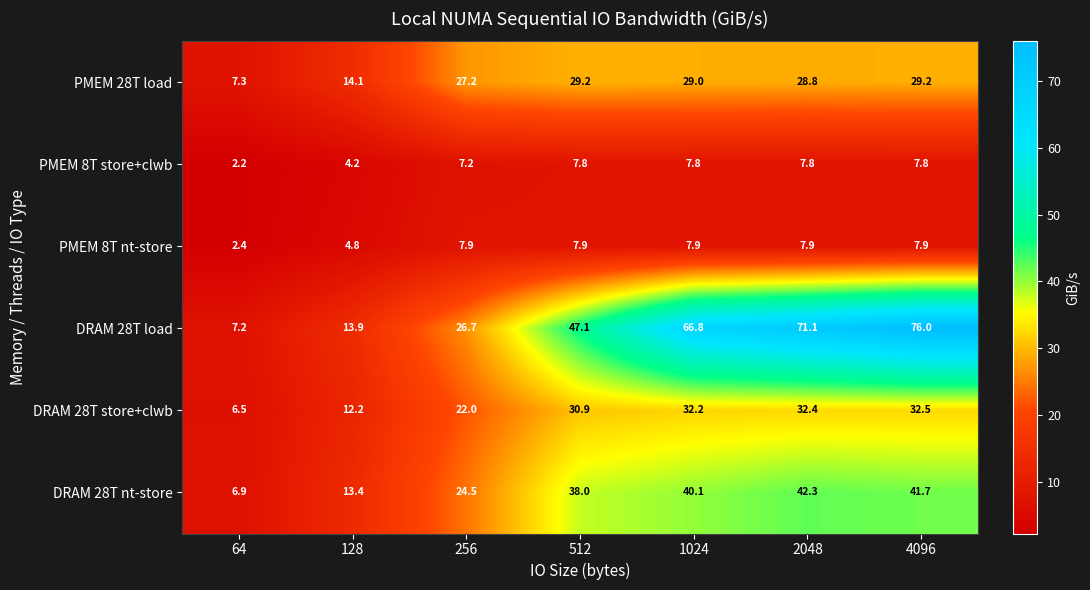

What is the spread (max minus min) of values at 512?

39.3